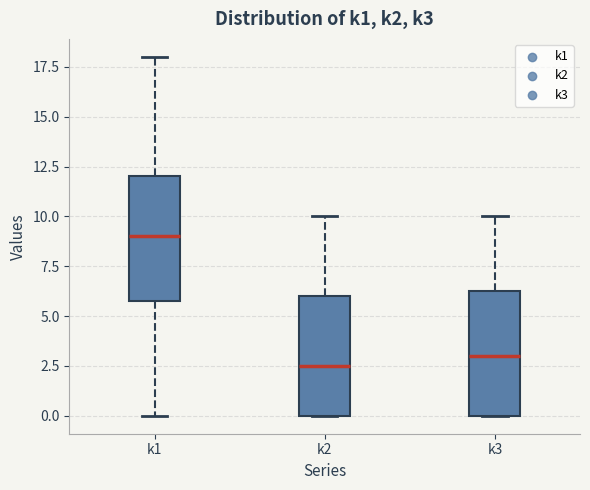

Where is the lower edge of the box for k3 on the y-axis? The values are not printed on the chart, so give them approximately, as read against the axis.

0.0